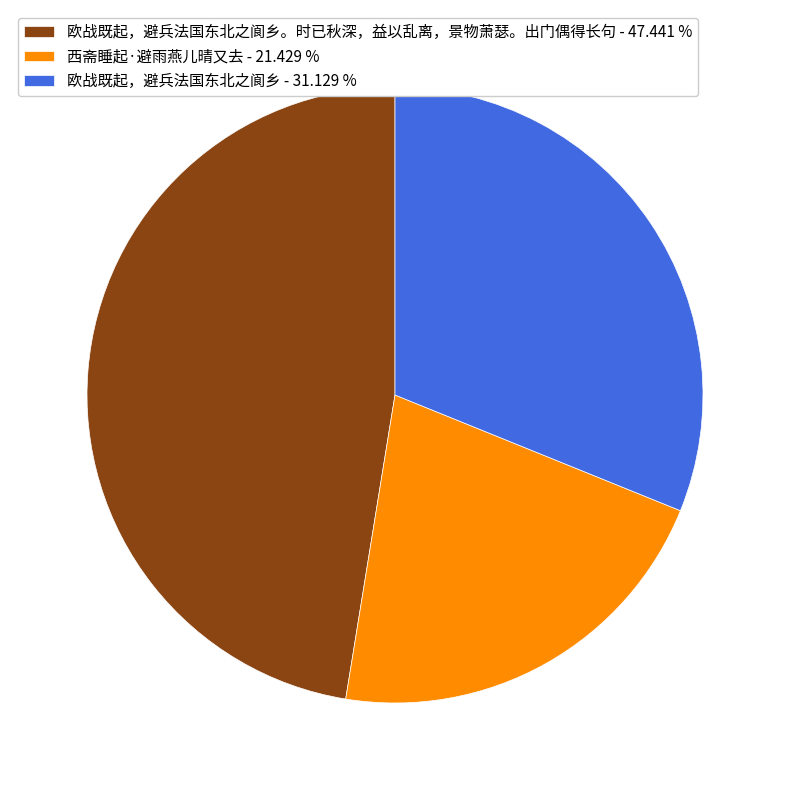

Which has a higher value, 欧战既起，避兵法国东北之阆乡。时已秋深，益以乱离，景物萧瑟。出门偶得长句 - 47.441 % or 欧战既起，避兵法国东北之阆乡 - 31.129 %?

欧战既起，避兵法国东北之阆乡。时已秋深，益以乱离，景物萧瑟。出门偶得长句 - 47.441 %